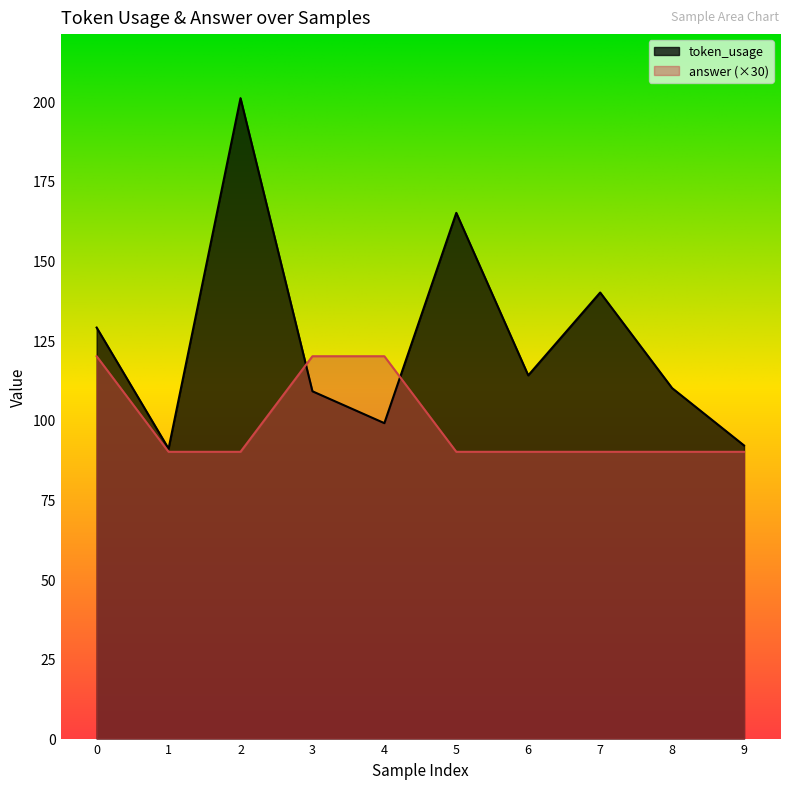

Does the chart have visible grid lines?

No